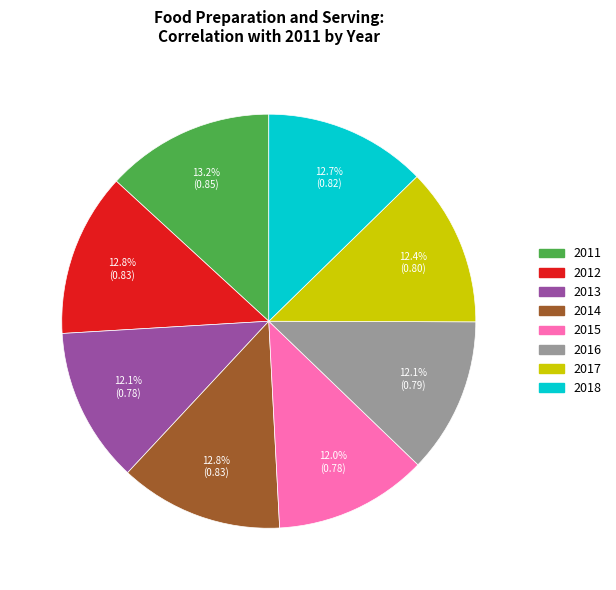

What percentage is NOT represented by 2014?

87.2%